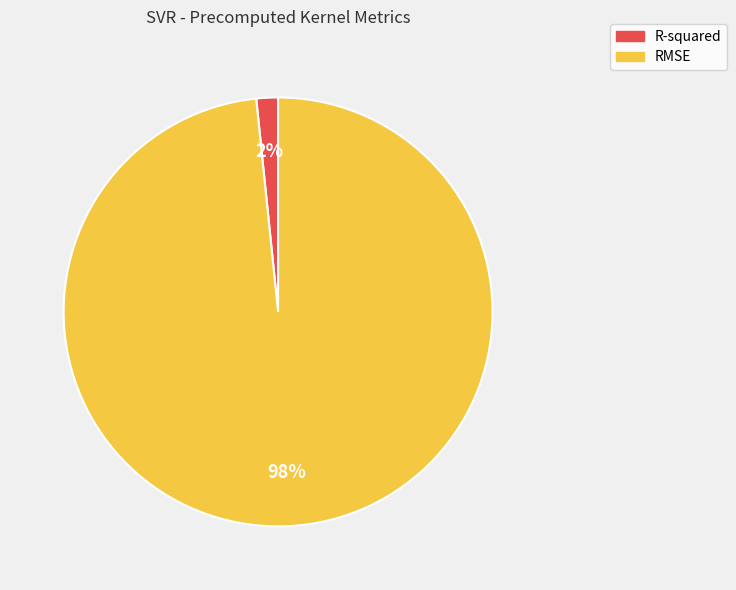

To the nearest percent, what portion does RMSE represent?

98%